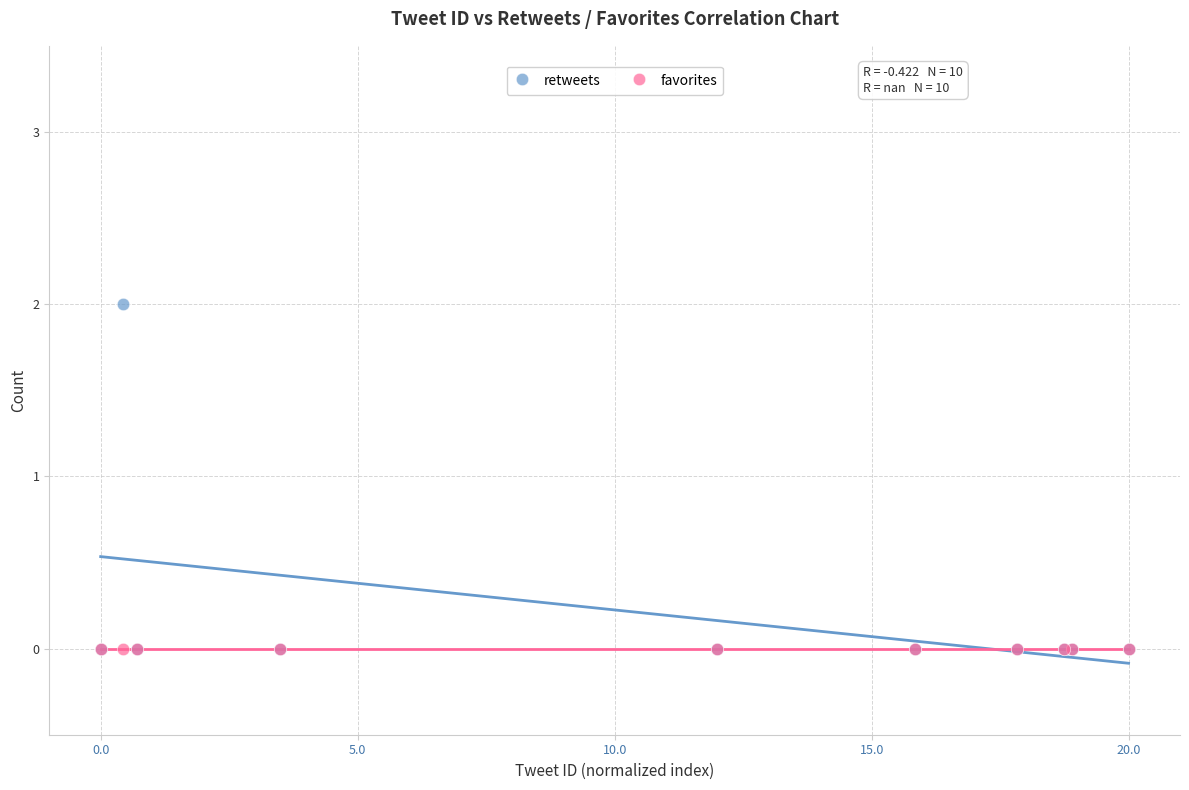

What are all the series names shown in the legend?

retweets, favorites